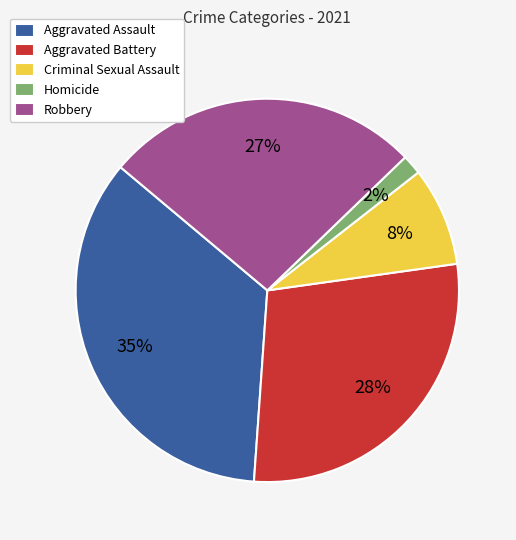

What percentage is the Criminal Sexual Assault slice, to the nearest percent?

8%